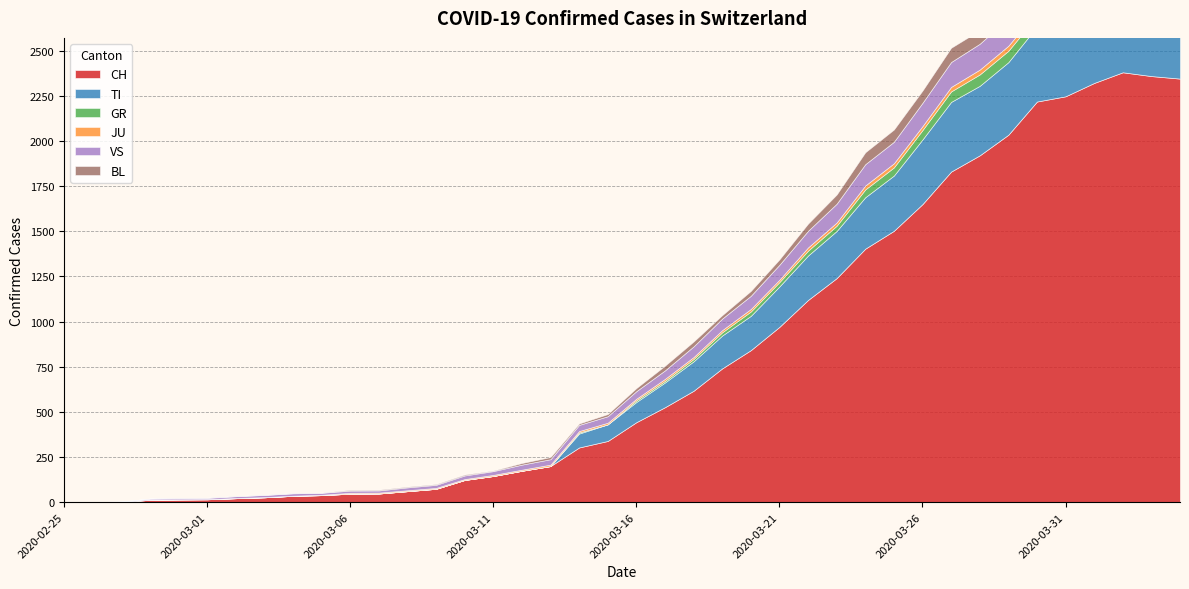

True or false: TI and VS intersect in this chart.

True